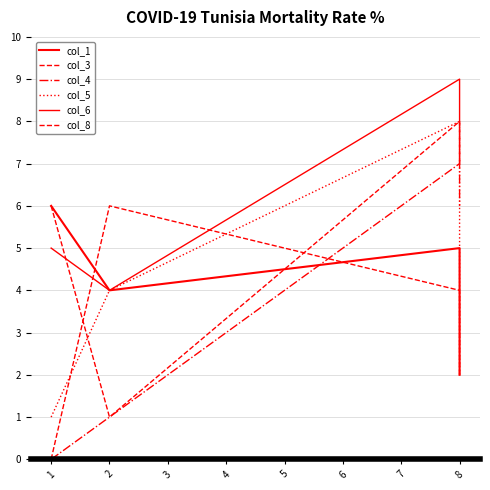

Read the col_3 value at 8.

2